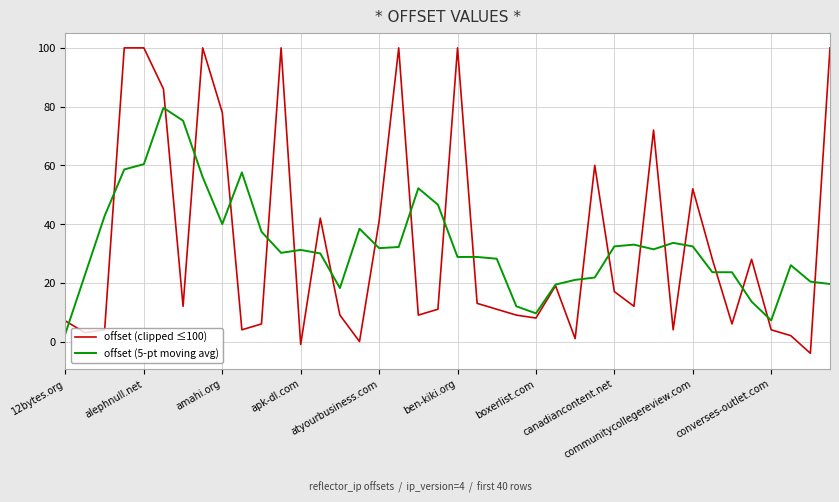

What is the maximum value for offset (5-pt moving avg)?

79.6